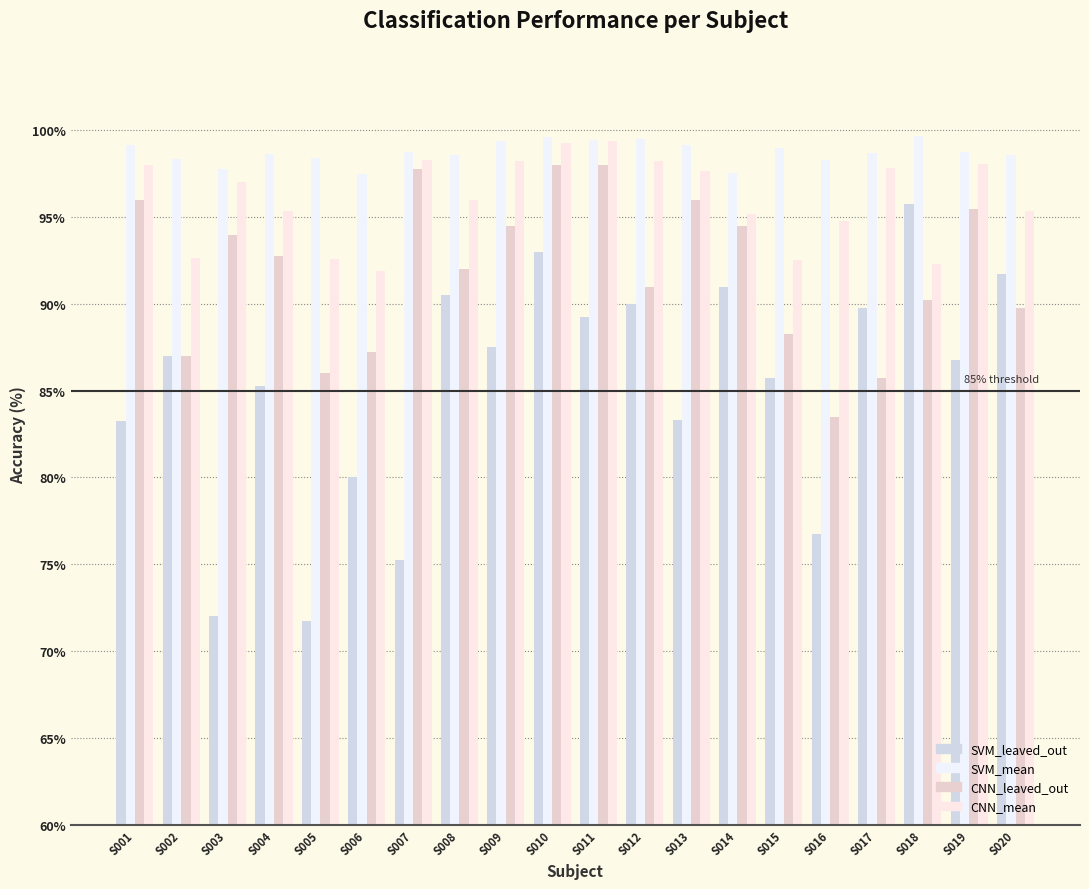

At which label does CNN_leaved_out first exceed 92?

S001